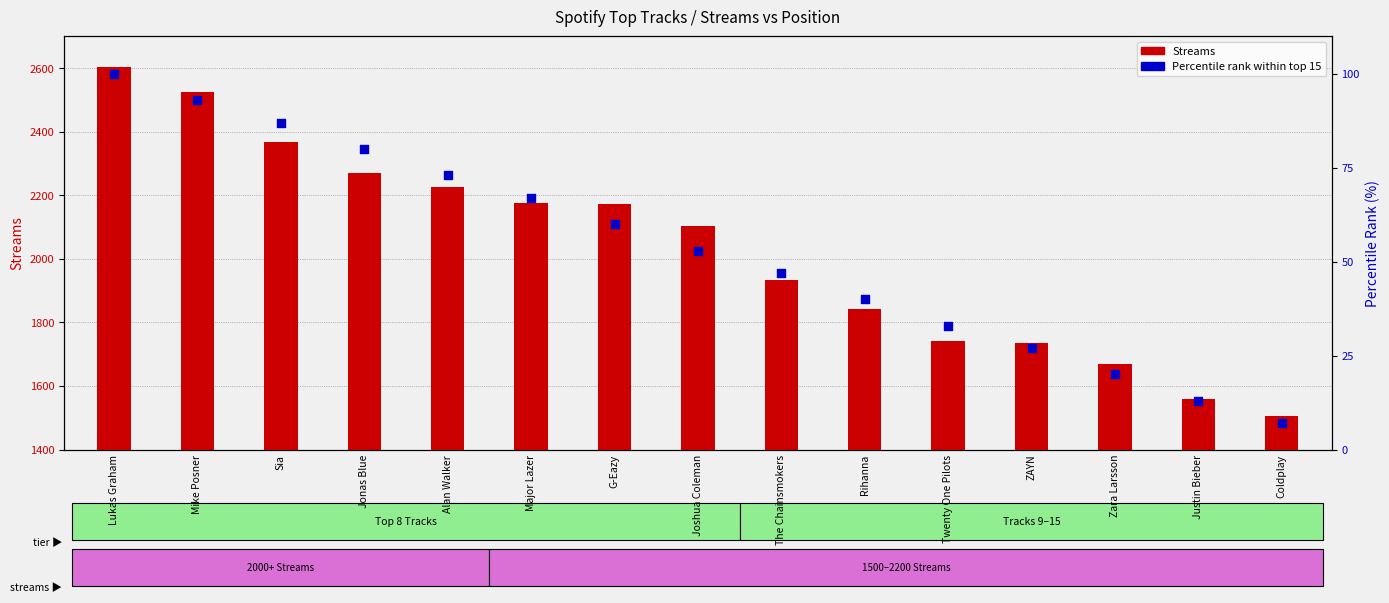

Which series reaches the maximum Y coordinate?

Streams